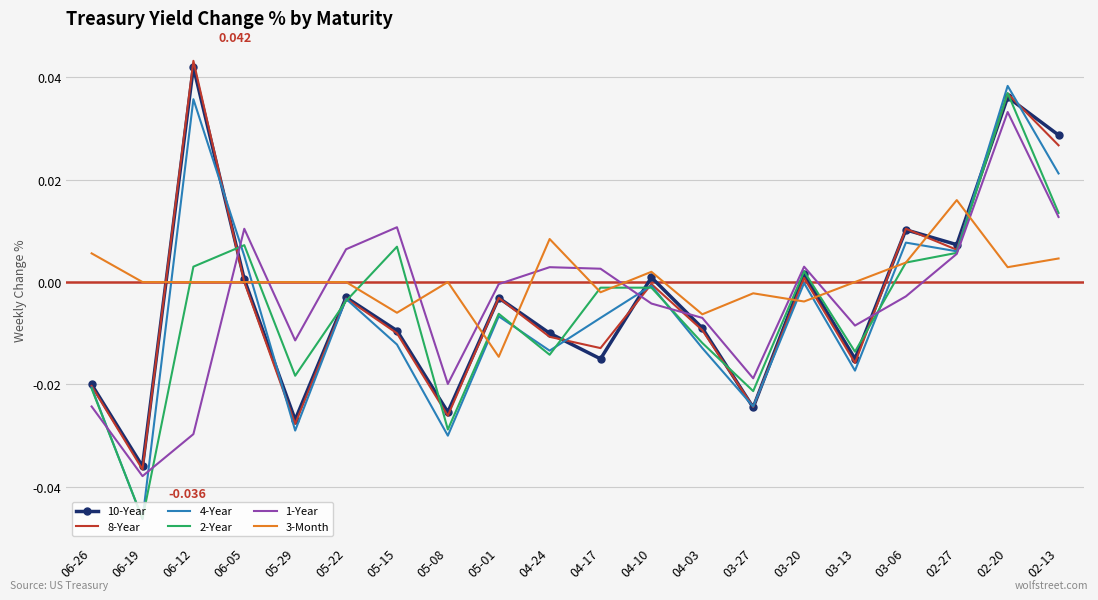

Rank the series by their maximum value, from highest to lowest.

8-Year, 10-Year, 4-Year, 2-Year, 1-Year, 3-Month